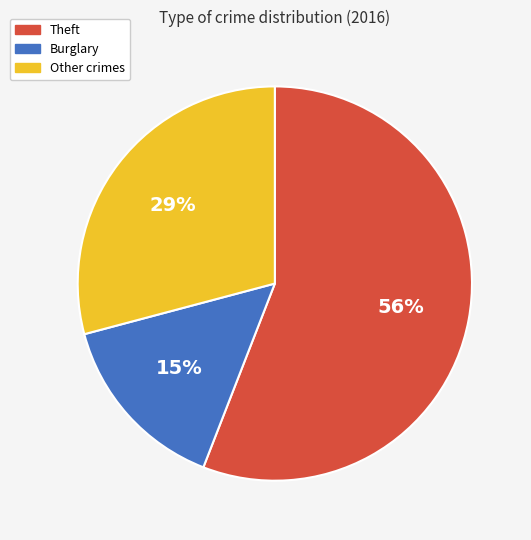

Is there a majority slice in this chart?

Yes